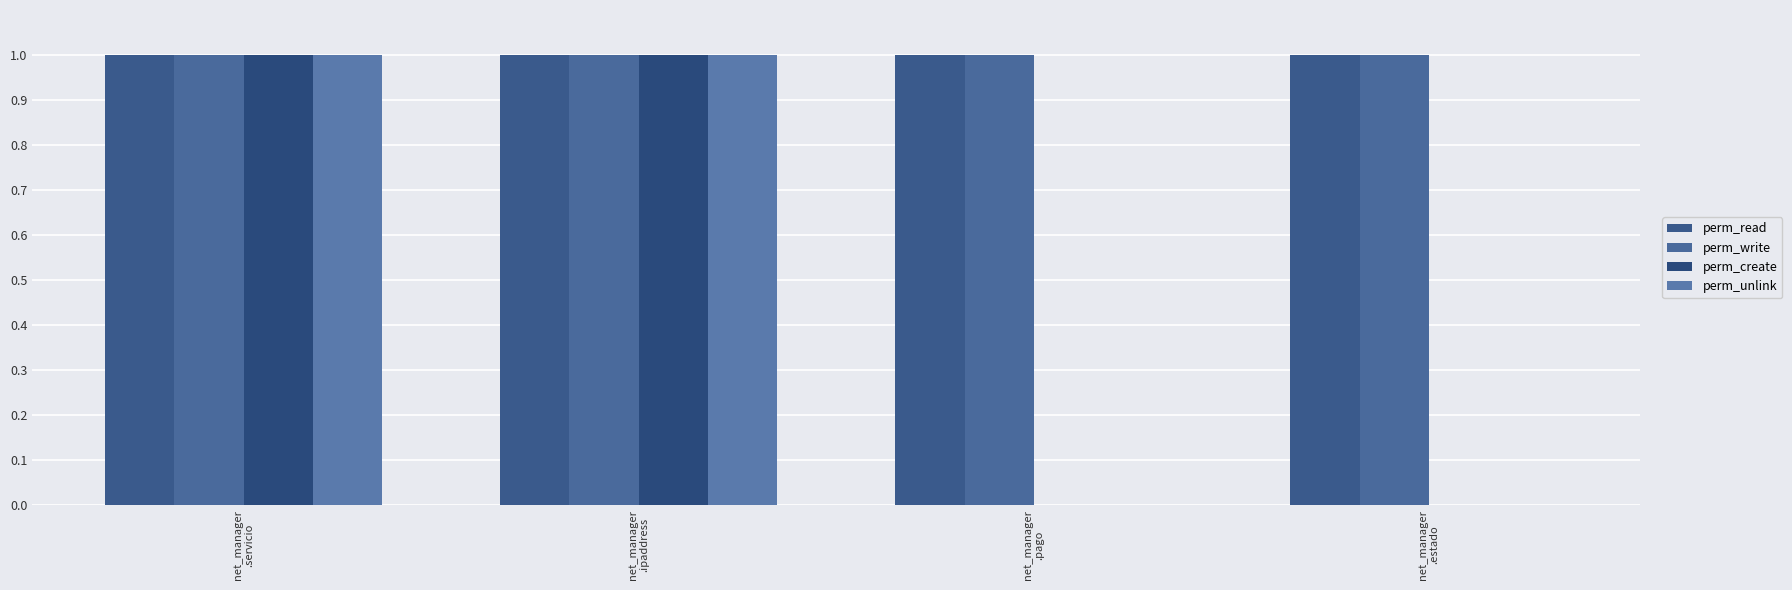

How many groups of bars are there?

4